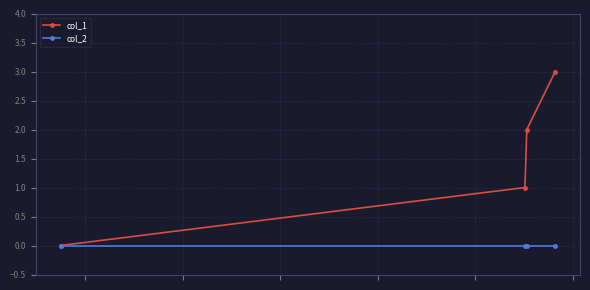

List the series in order of their peak value, lowest first.

col_2, col_1